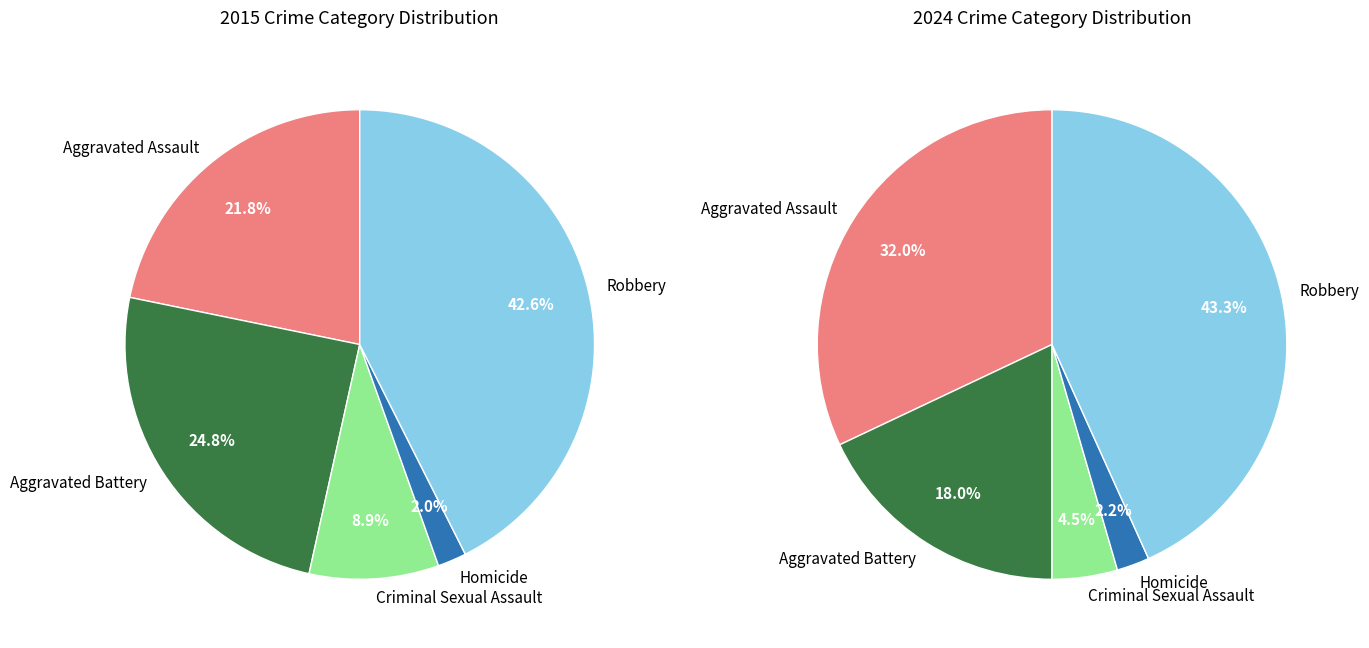

How many segments does this pie chart have?

5